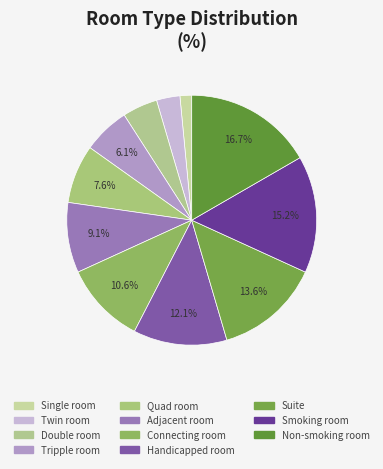

Is there any slice that represents more than half of the pie?

No